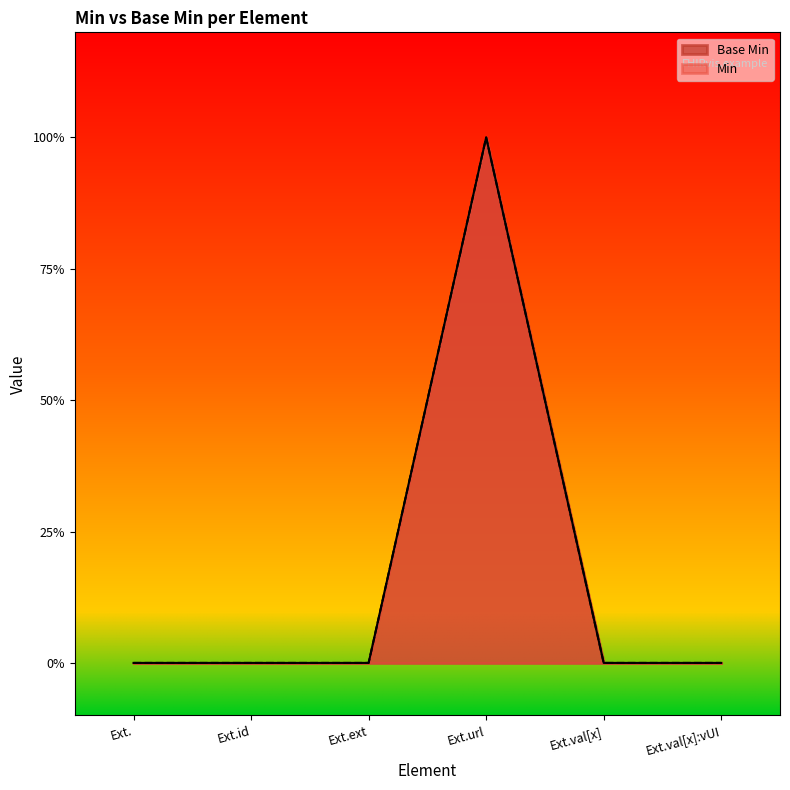

What are all the series names shown in the legend?

Base Min, Min